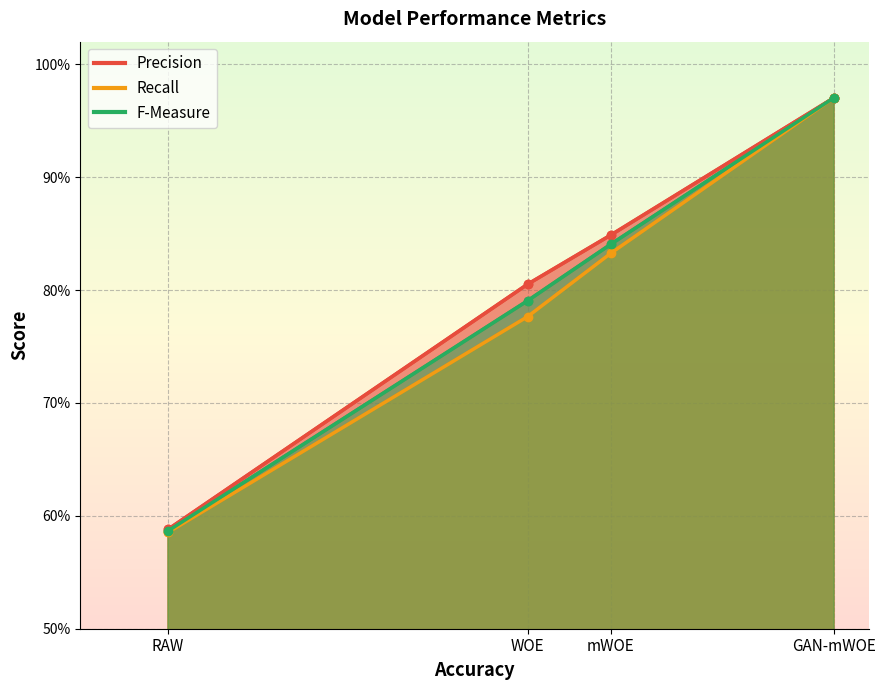

What is the sum of all Recall values?

3.2